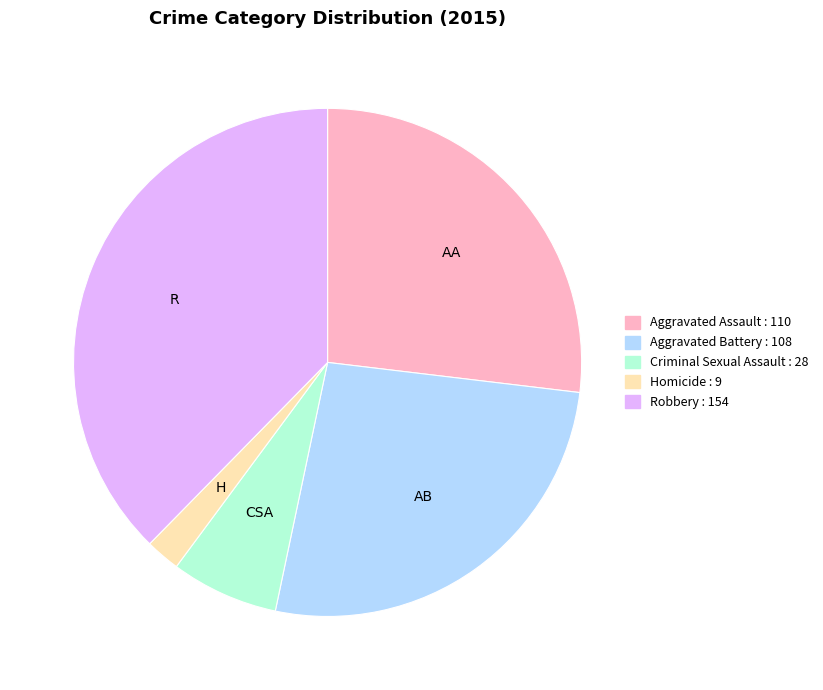

How many segments does this pie chart have?

5